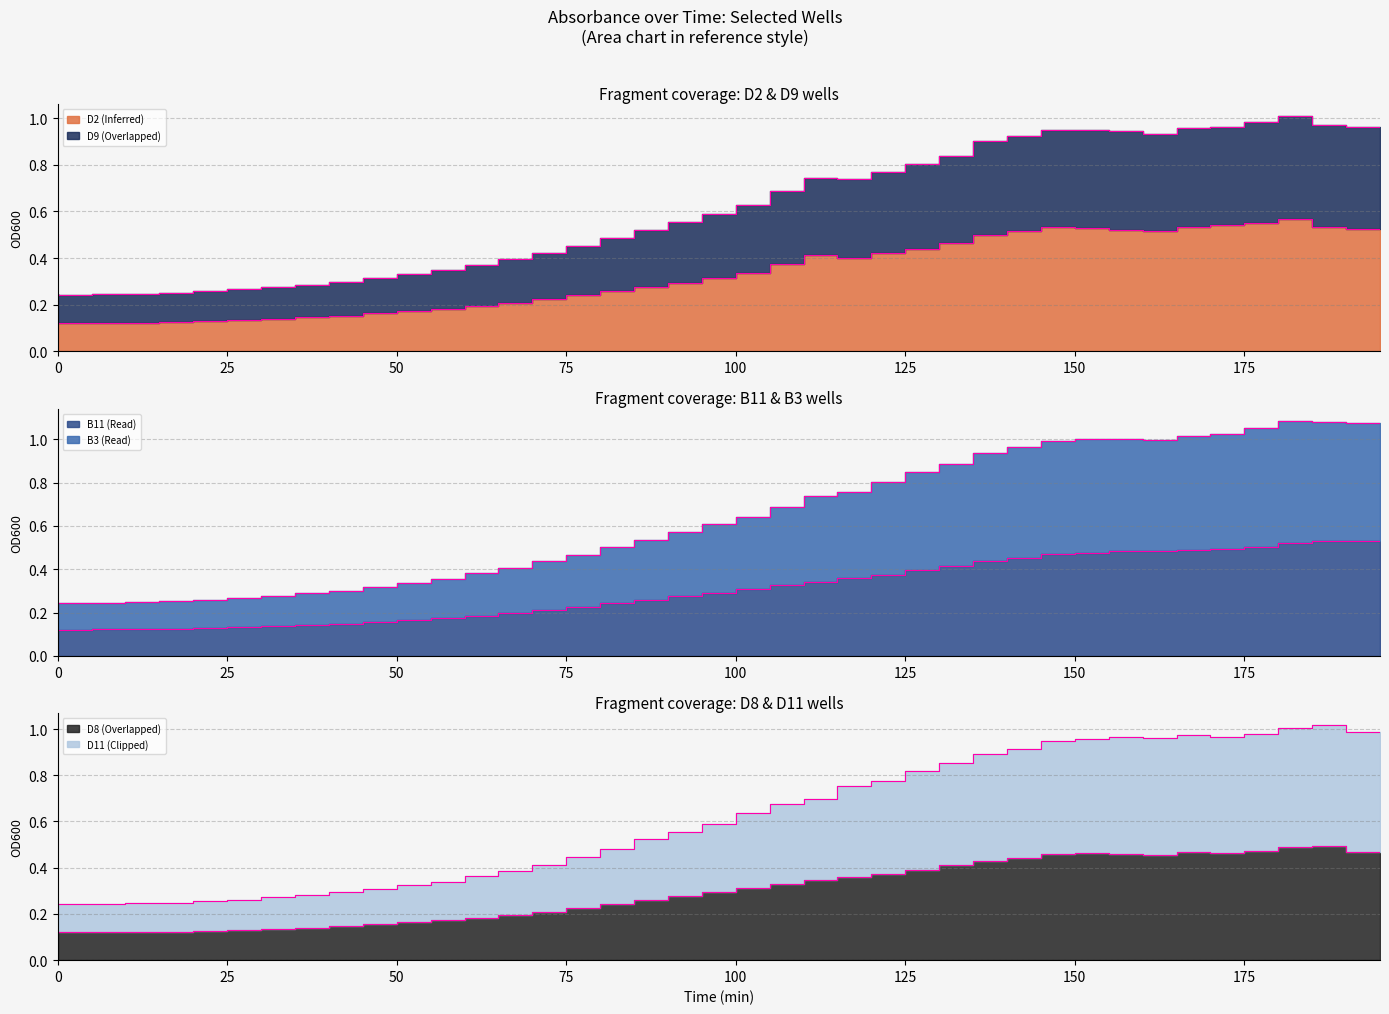

Which series changed the most between 125 and 145?

B3